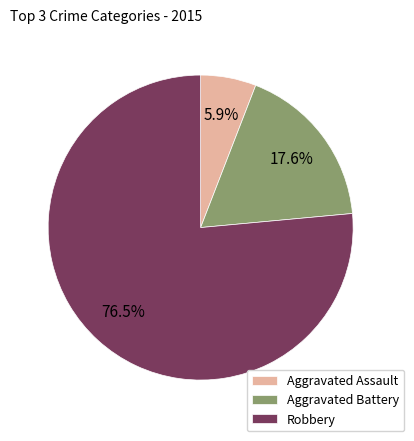

Combined, what portion of the pie is Robbery and Aggravated Assault?

82.4%